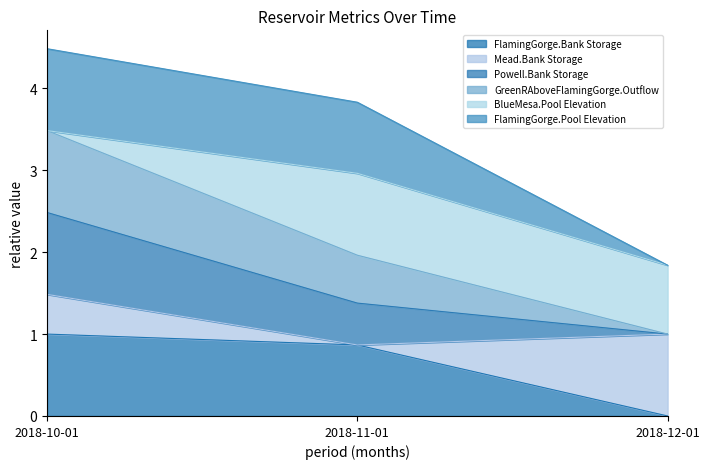

What is the maximum value for FlamingGorge.Bank Storage?

1.0